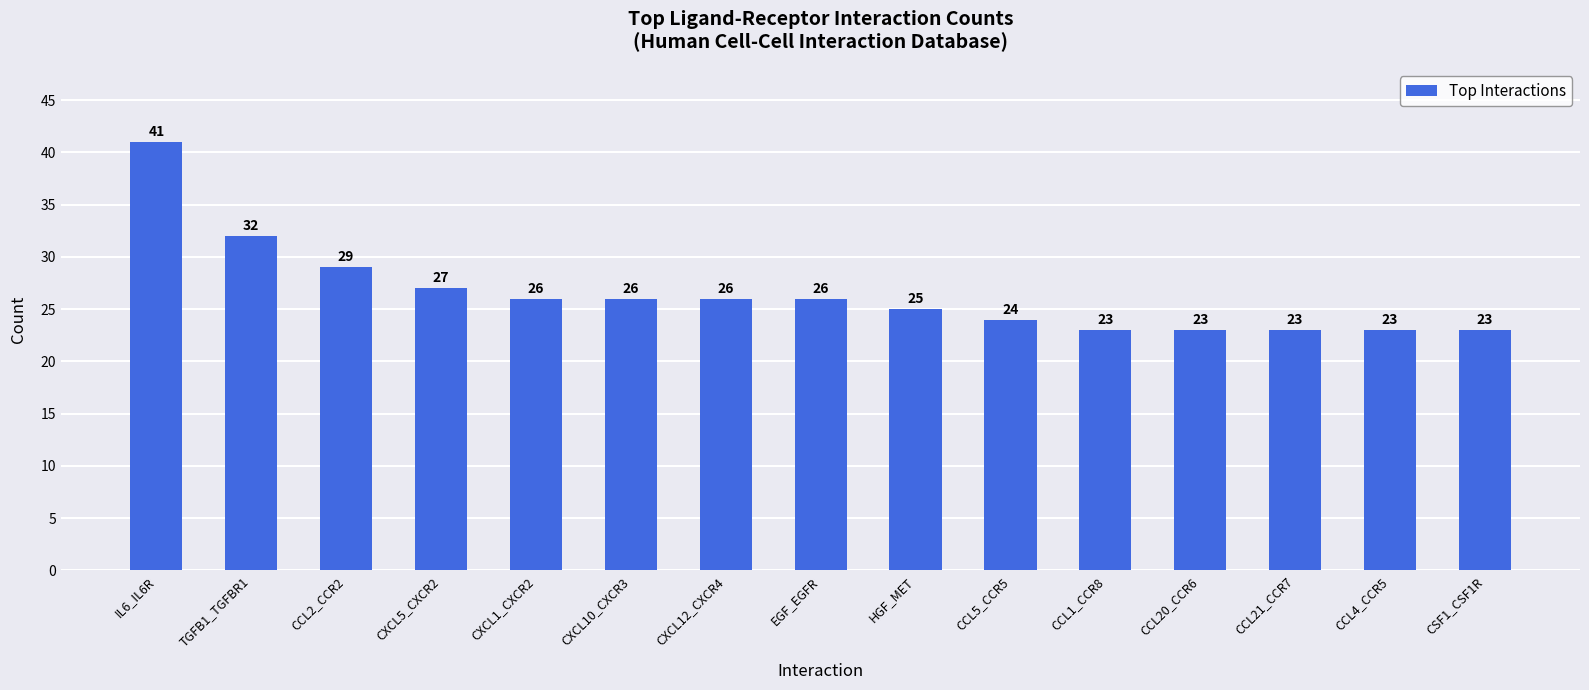

What is the approximate value at CXCL10_CXCR3, to the nearest 5?

25